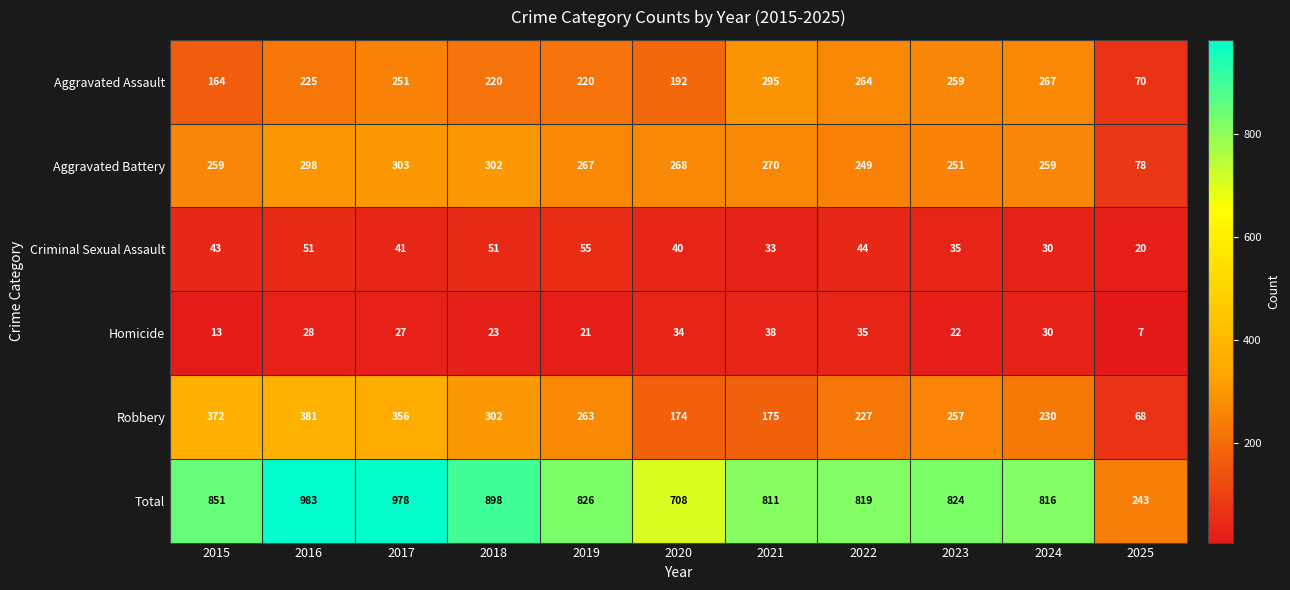

Which series has the widest spread of values?

Total